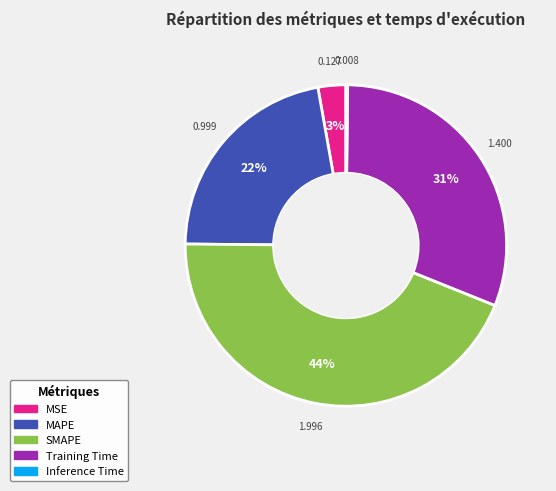

True or false: SMAPE accounts for 44% of the total.

True